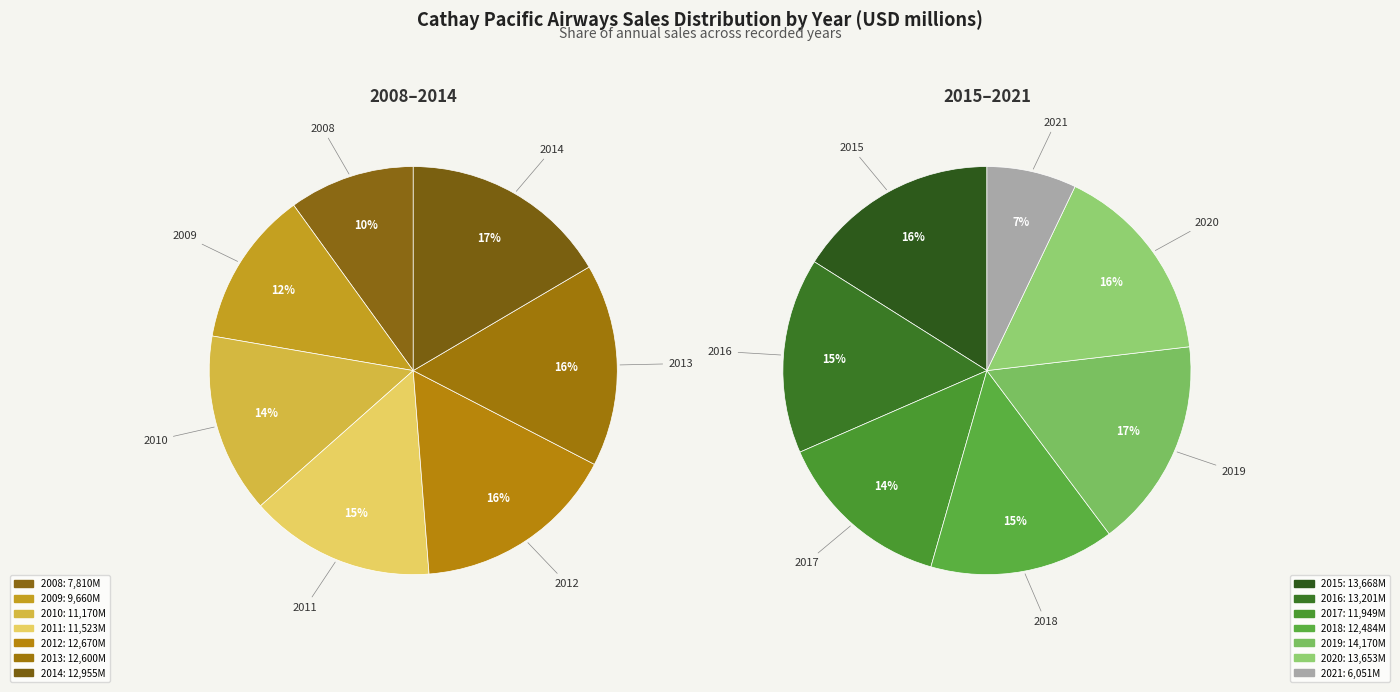

How many slices are in this pie chart?

14